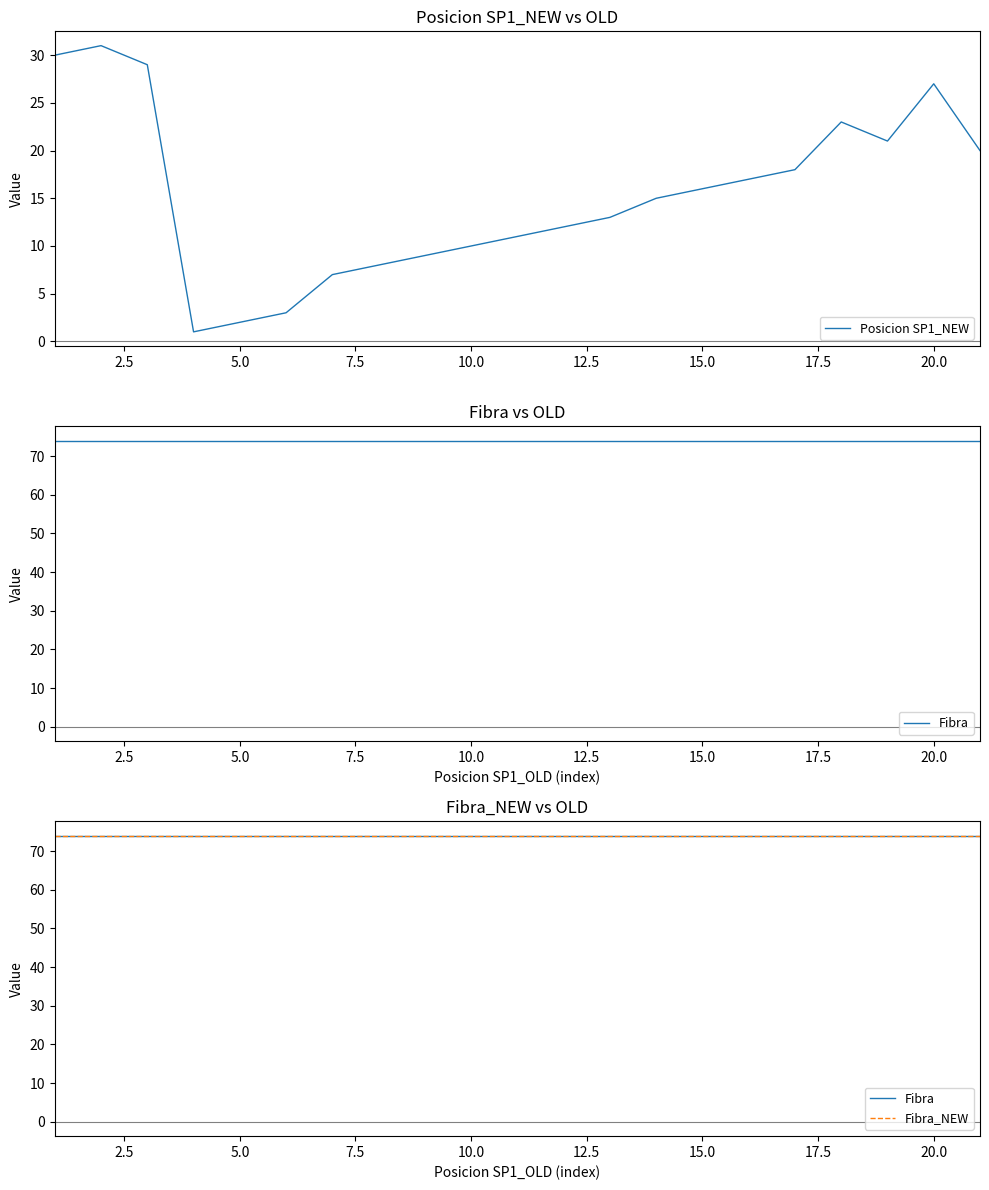

True or false: Posicion SP1_NEW and Fibra_NEW cross at least once.

False